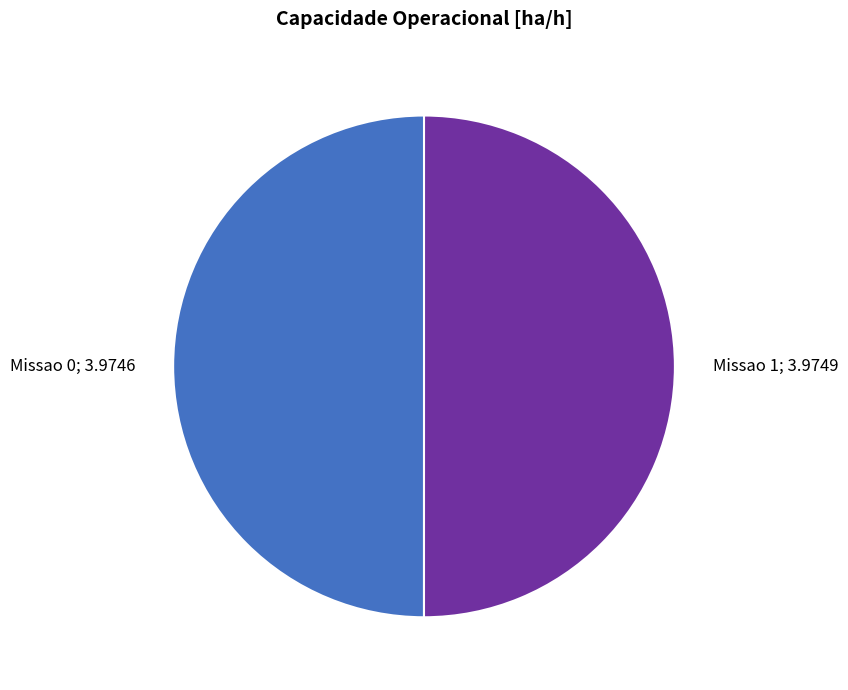

Do Missao 1; 3.9749 and Missao 0; 3.9746 together represent more than half of the pie?

Yes